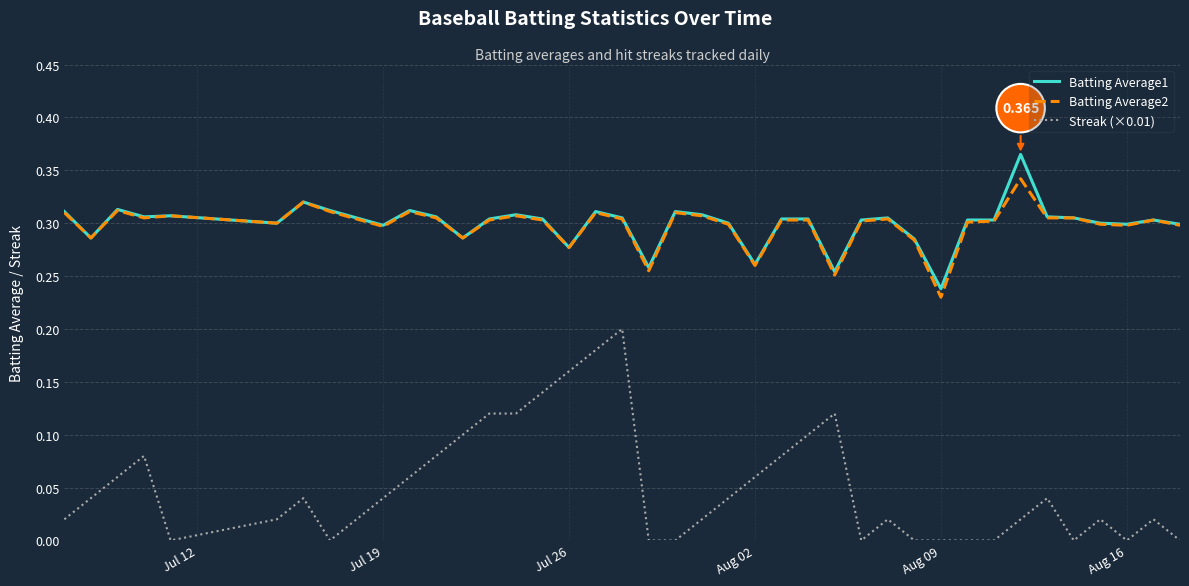

Which series has the largest range (max minus min)?

Streak (×0.01)